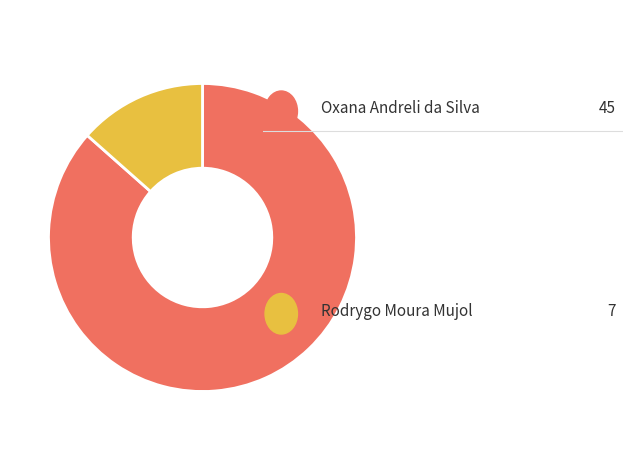

Is there any slice that represents more than half of the pie?

Yes